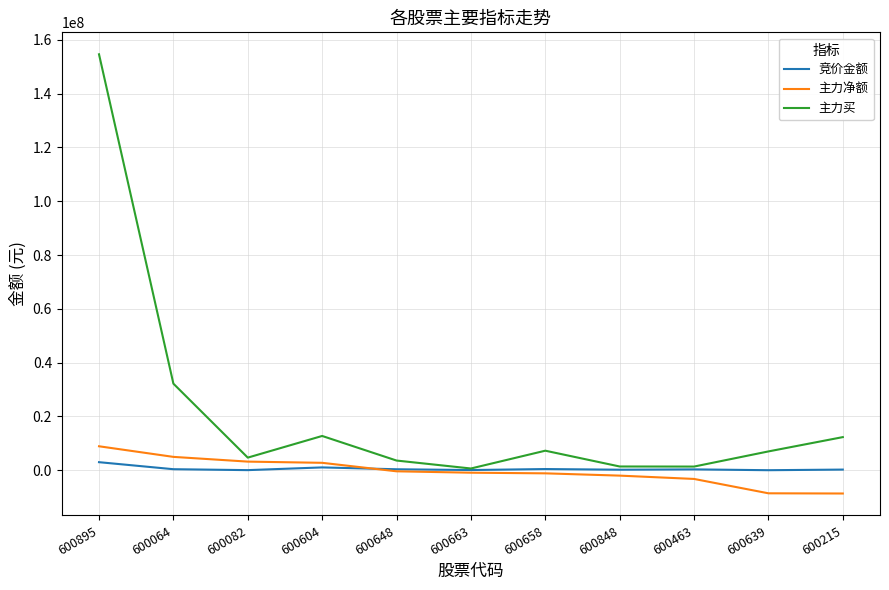

True or false: 主力买 and 主力净额 intersect in this chart.

False